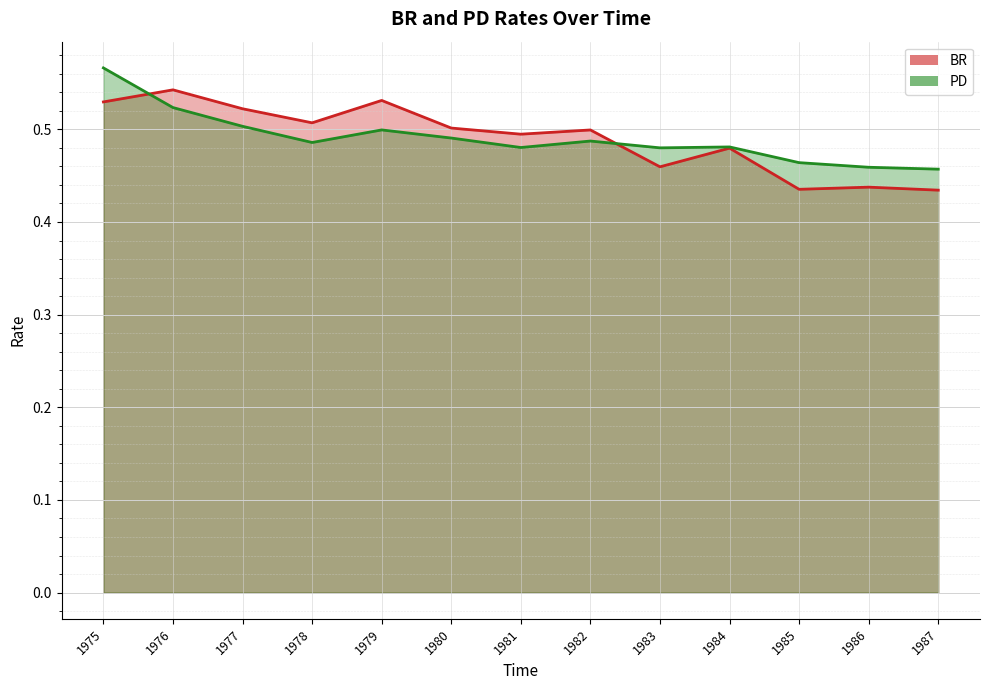

Is the value of BR at 1986 greater than the value of PD at 1983?

No